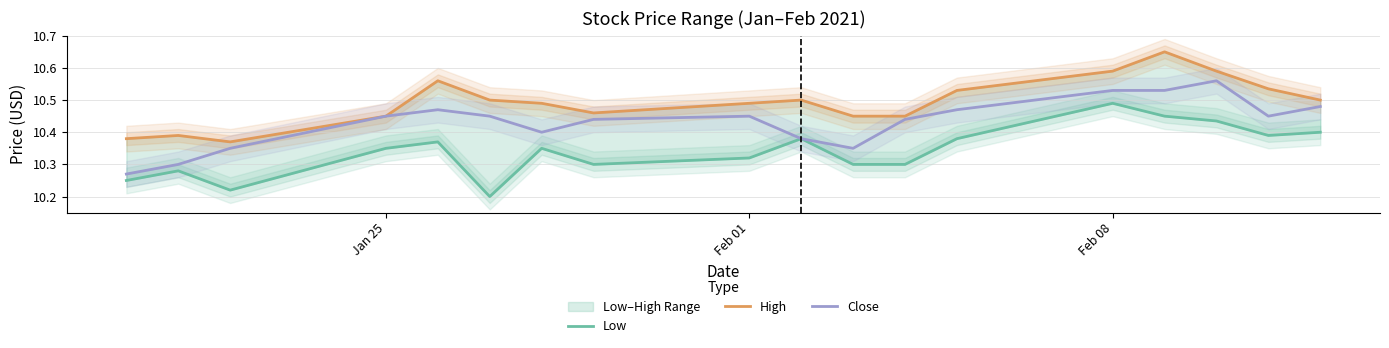

Reading right to left, extract all data points from this chart.

Low: 10.4	10.4	10.4	10.4	10.5	10.4	10.3	10.3	10.4	10.3	10.3	10.4	10.2	10.4	10.4	10.2	10.3	10.2
High: 10.5	10.5	10.6	10.6	10.6	10.5	10.4	10.4	10.5	10.5	10.5	10.5	10.5	10.6	10.4	10.4	10.4	10.4
Close: 10.5	10.4	10.6	10.5	10.5	10.5	10.4	10.4	10.4	10.4	10.4	10.4	10.4	10.5	10.4	10.4	10.3	10.3